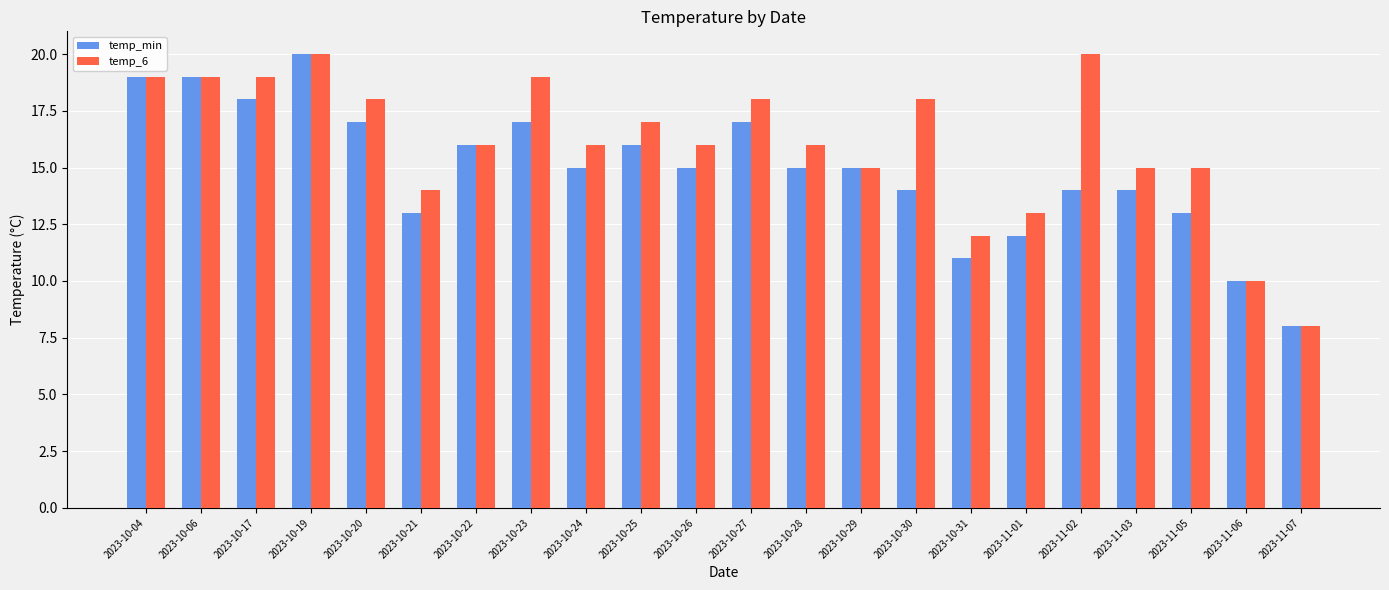

At which label does temp_6 first exceed 16?

2023-10-04